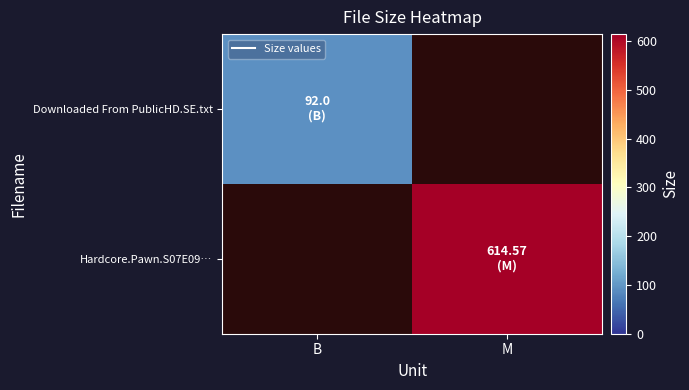

Between B and M, which is larger?

M